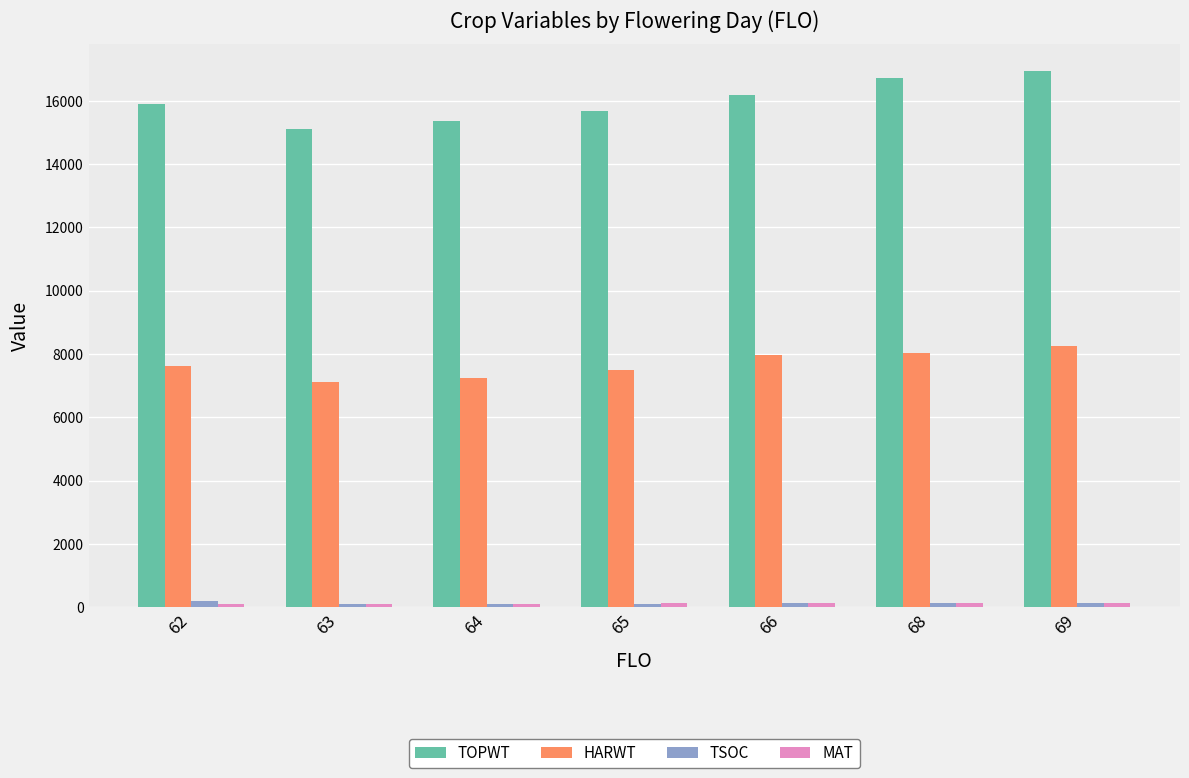

What is the value of the TOPWT bar at the 3rd from the left?

15361.7